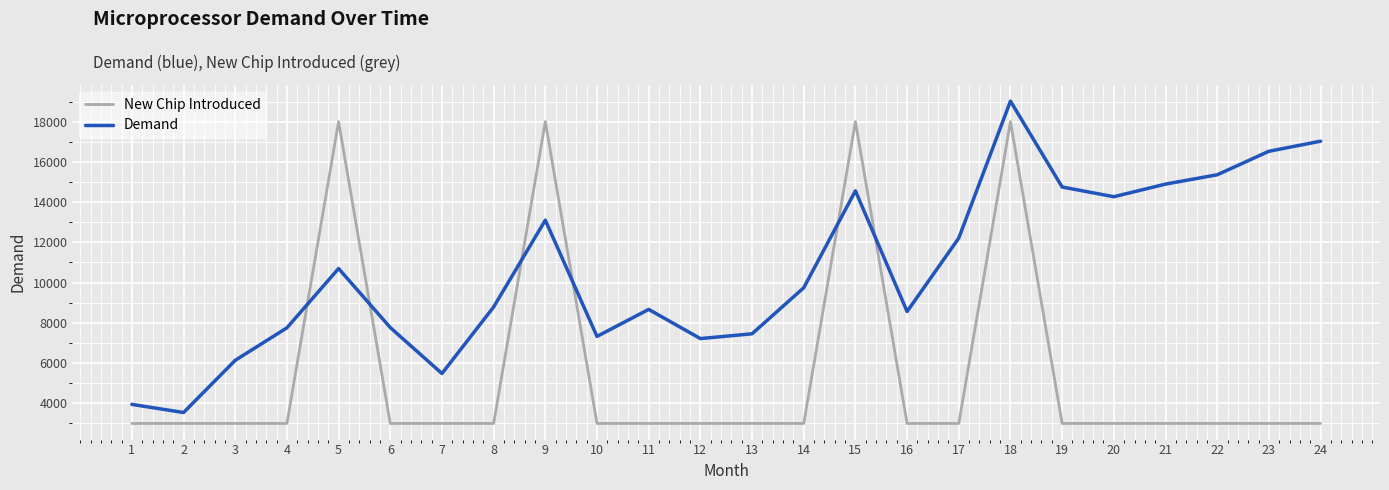

Which series has the largest range (max minus min)?

Demand